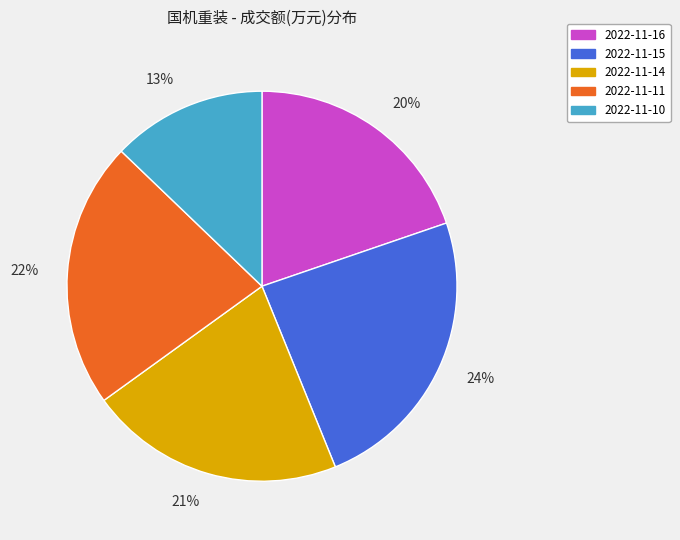

To the nearest percent, what portion does 2022-11-14 represent?

21%